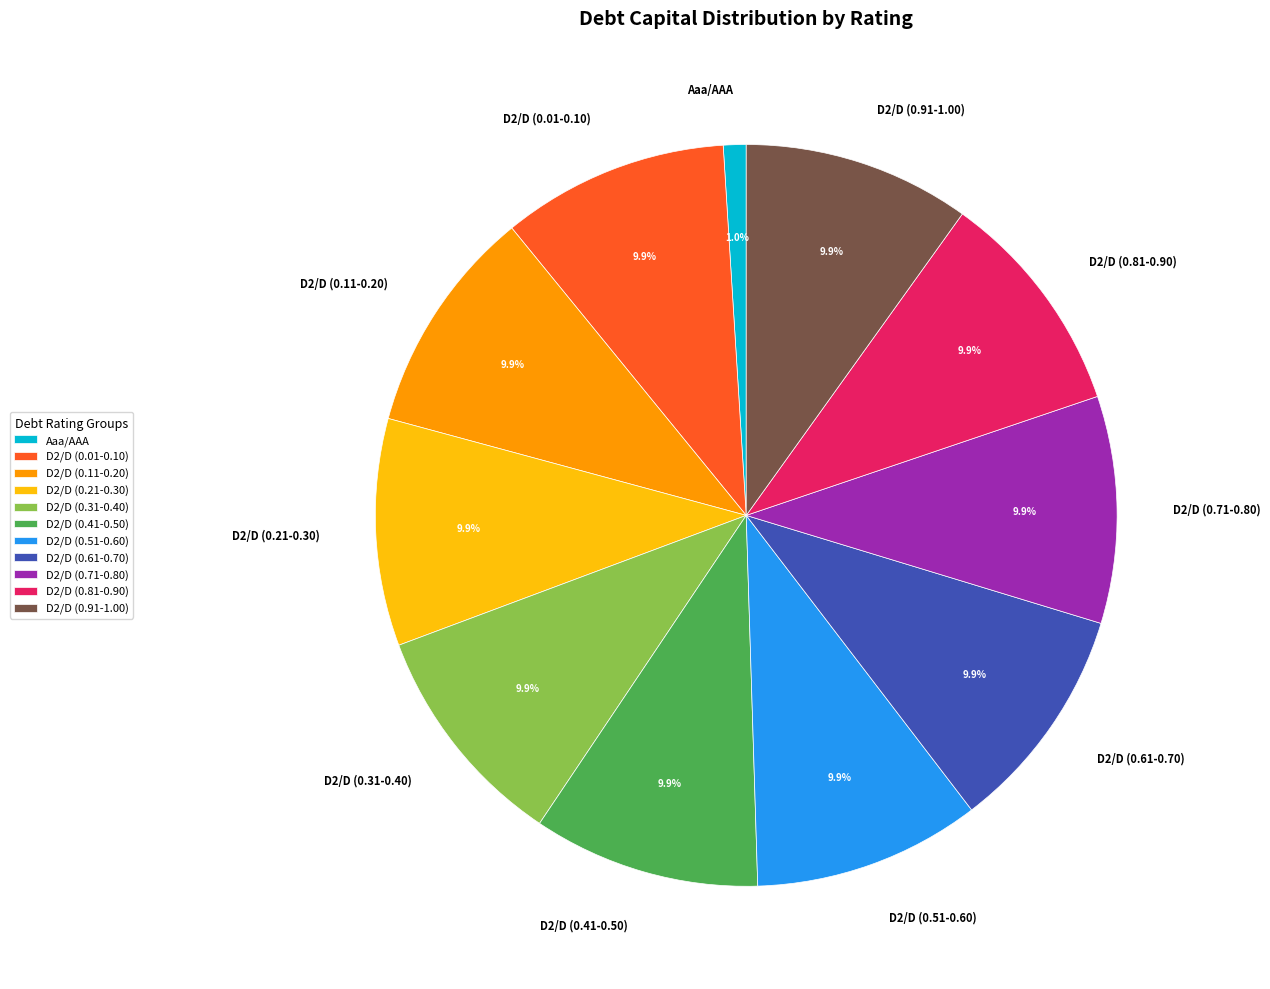

What is the total percentage of D2/D (0.01-0.10) and D2/D (0.51-0.60)?

19.8%